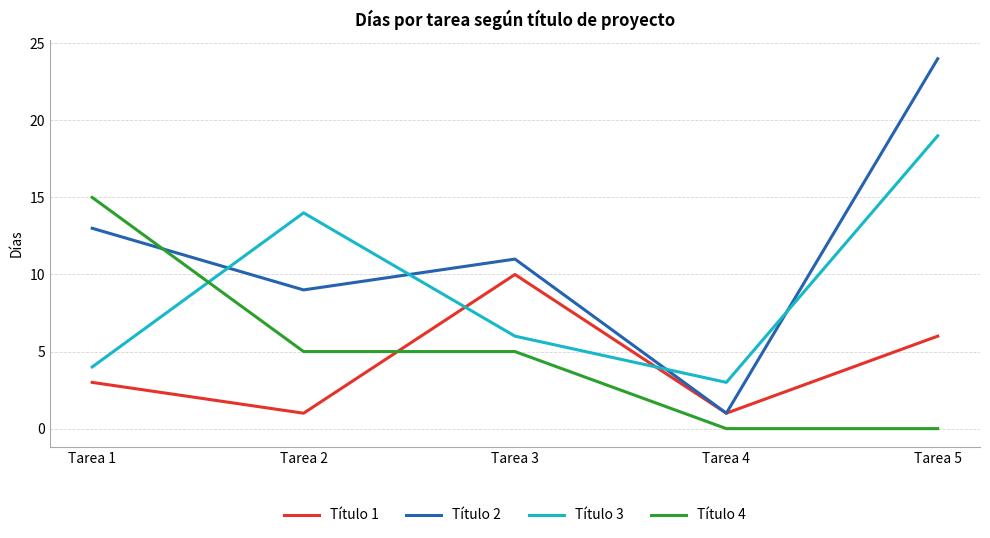

How many categories are shown in the chart?

5